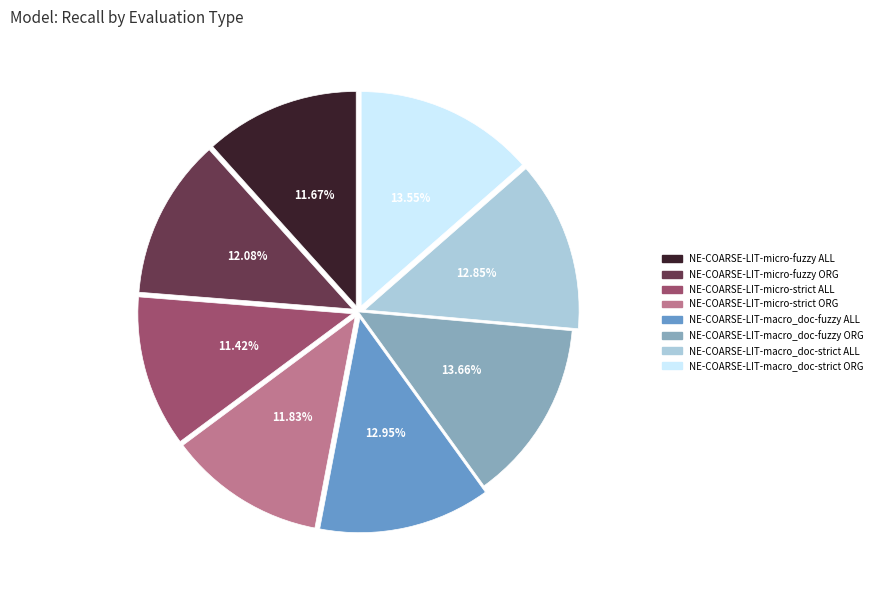

Does any single category account for the majority?

No